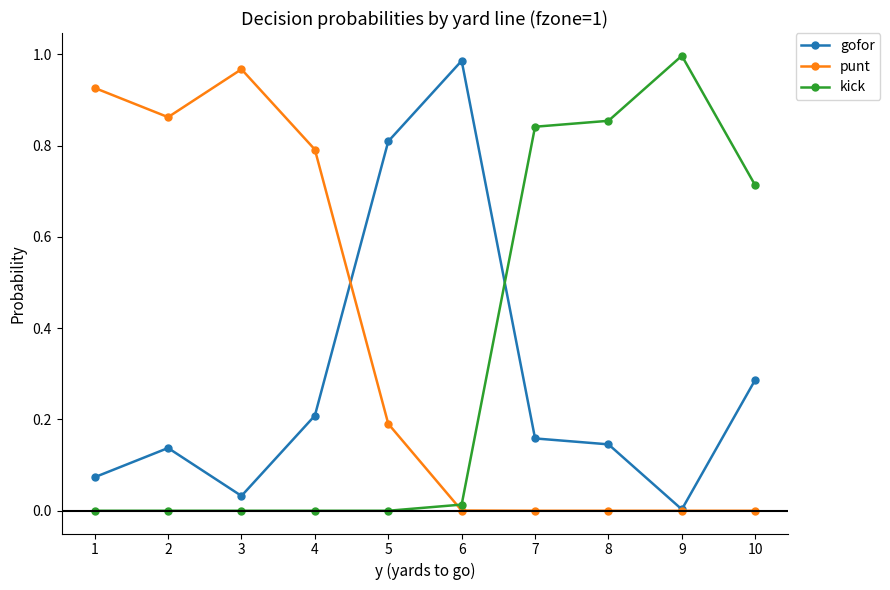

True or false: kick has more than 0 points higher than both neighbors.

True